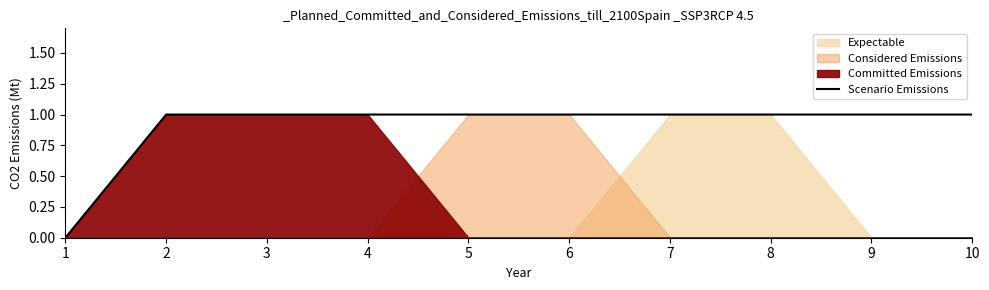

True or false: the data has more than 1 interior local peaks.

False